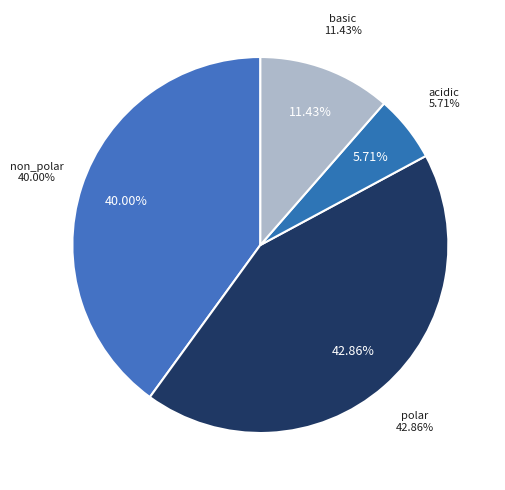

To the nearest percent, what is the average slice percentage?

25%